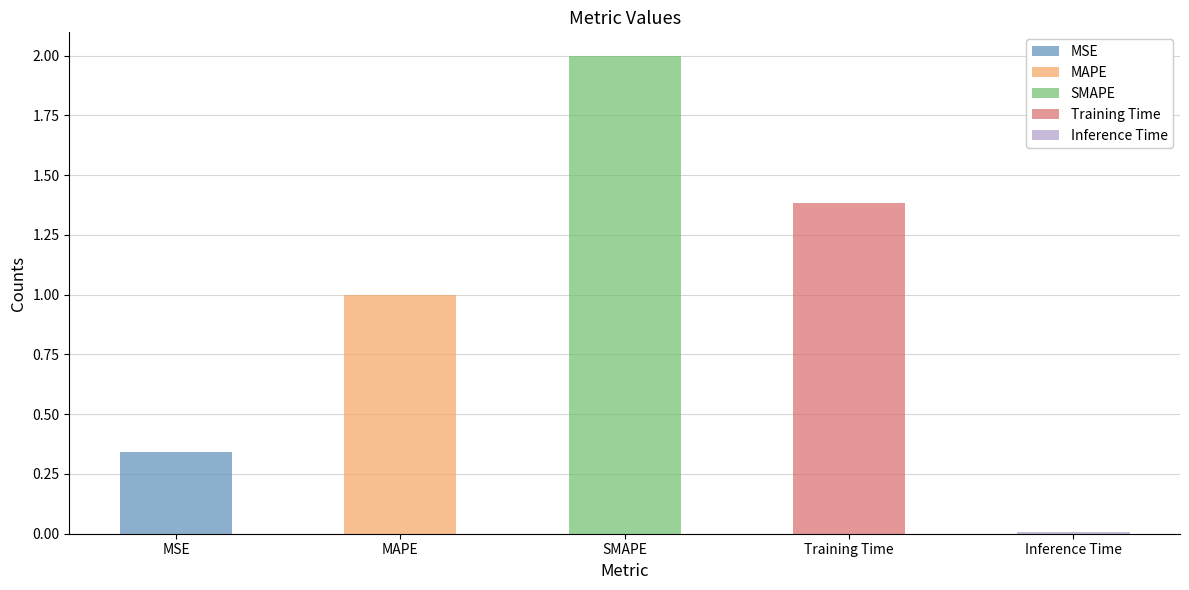

What is the average value?

0.9